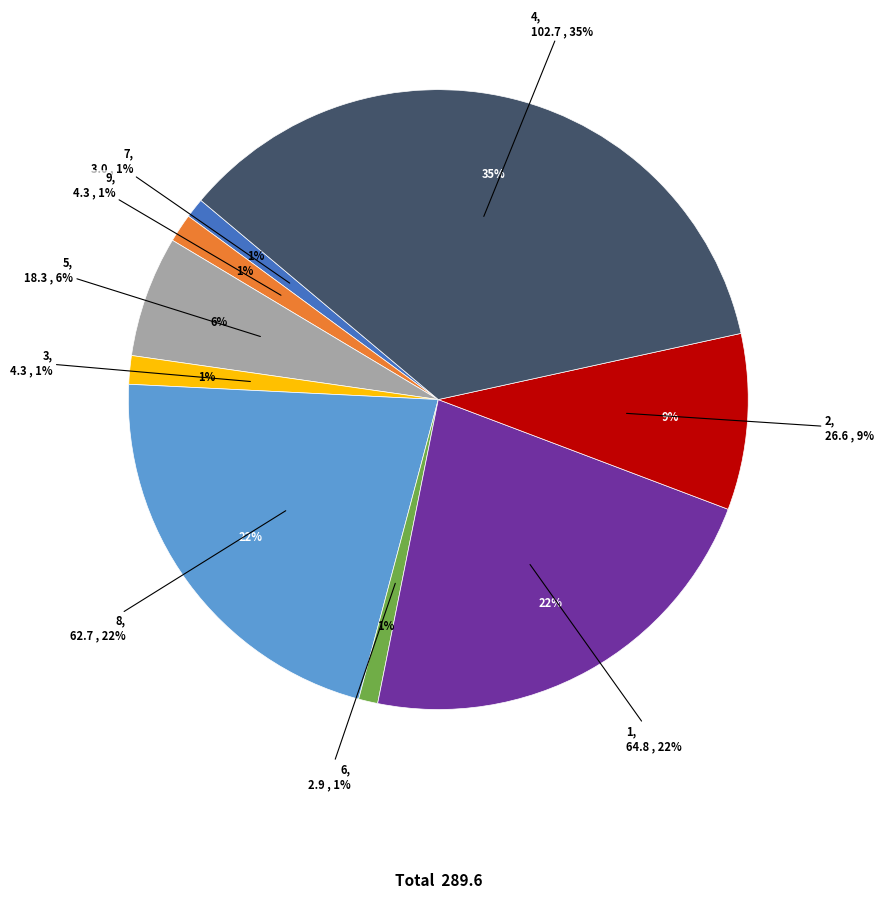

To the nearest percent, what is the combined percentage of 4 and 8?

57%